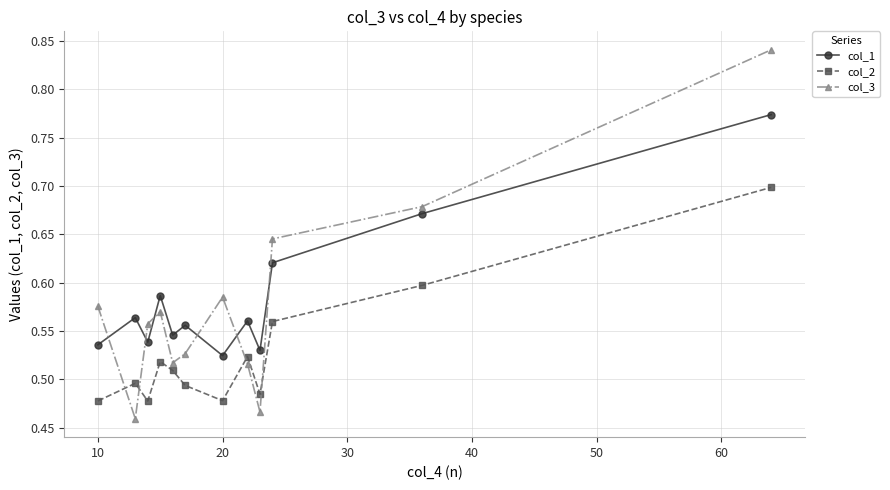

At how many categories does at least one series exceed 0?

12